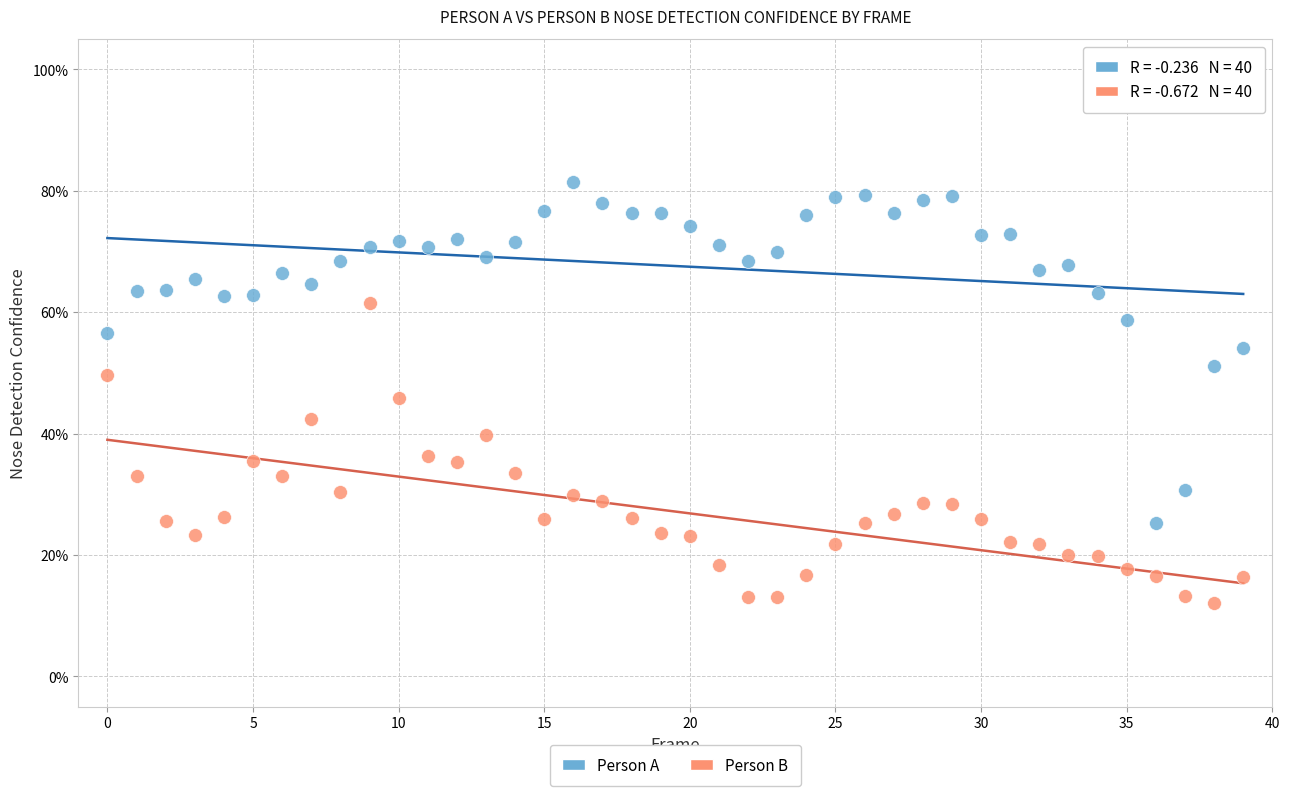

What are all the series names shown in the legend?

Person A, Person B